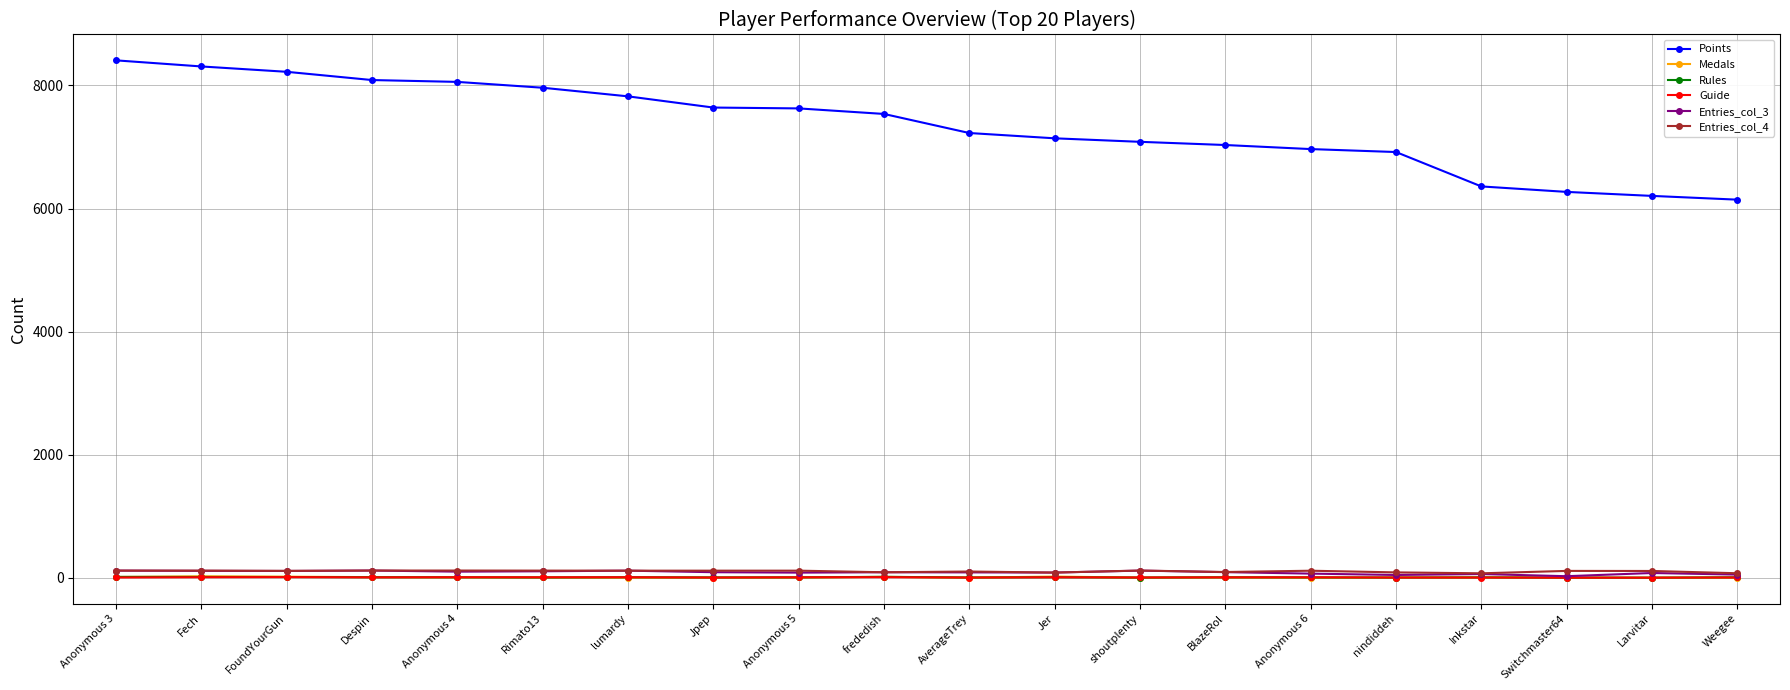

Which series has the largest total across all categories?

Points